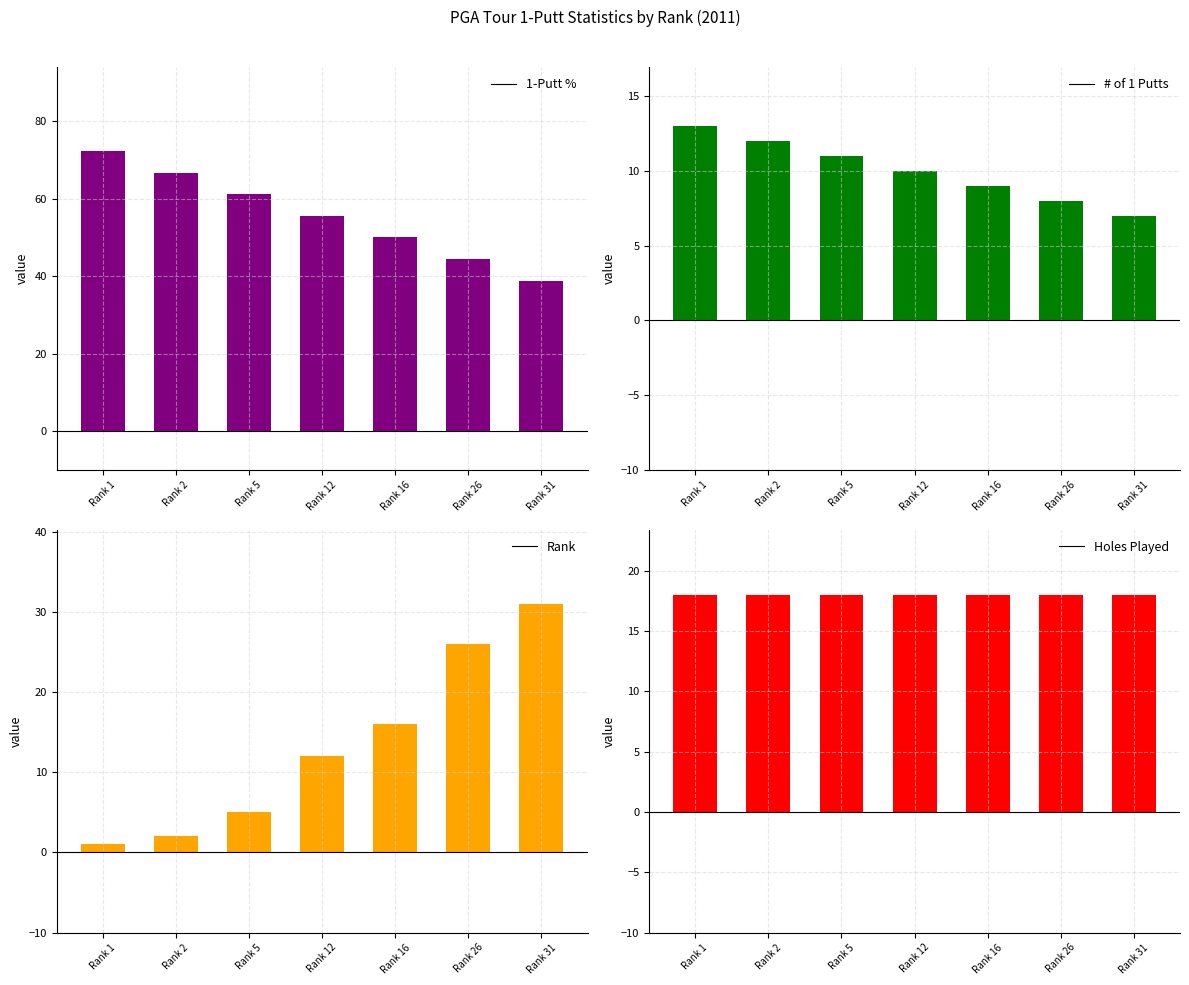

What are all the series names shown in the legend?

1-Putt %, # of 1 Putts, Rank, Holes Played